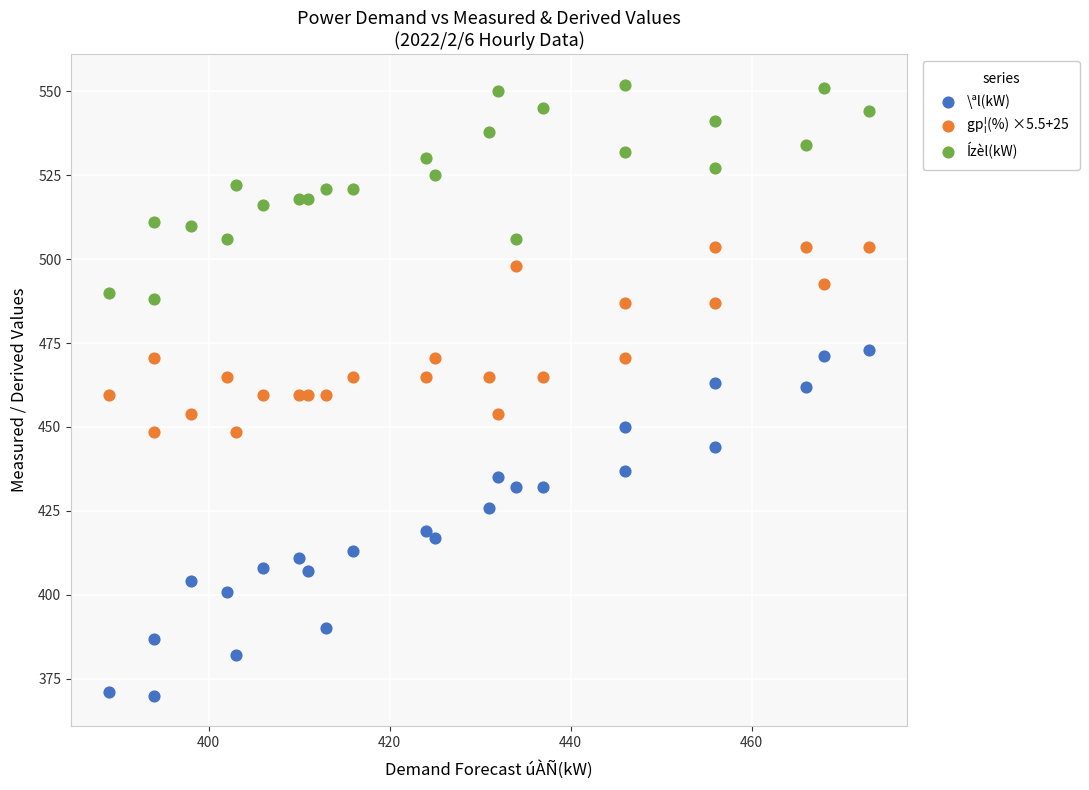

What are all the series names shown in the legend?

\ªl(kW), gp¦(%) ×5.5+25, Ízèl(kW)